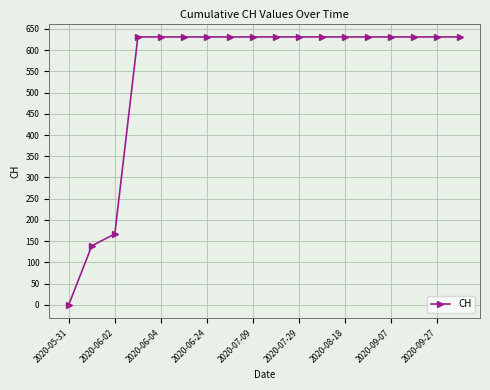

What is the value of the 17th point from the left?

631